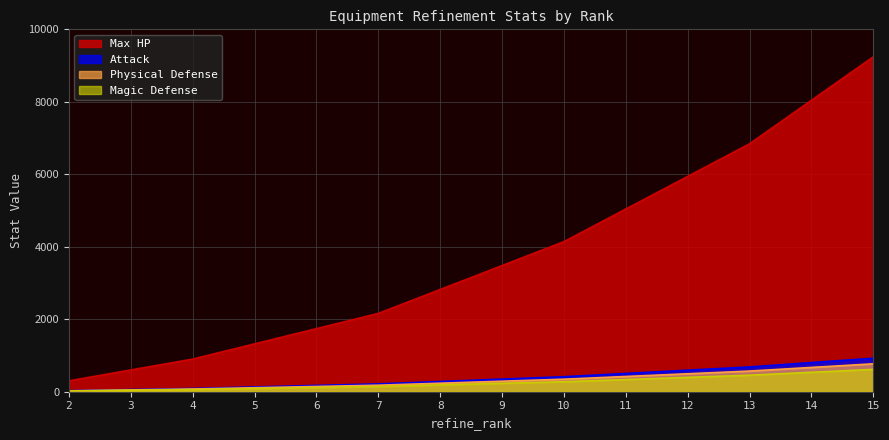

The defend series shows 77 at 3. True or false?

False